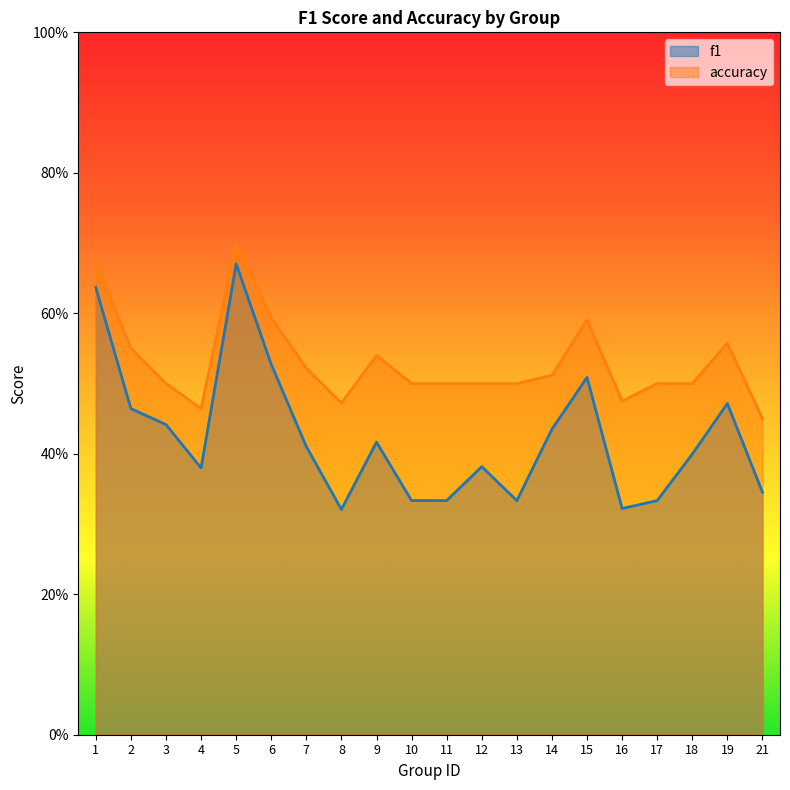

Read the f1 value at 19.

0.5